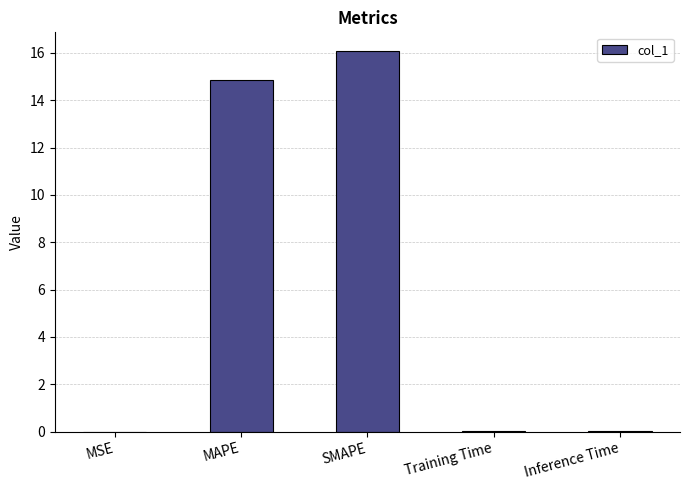

Is it true that the value at Training Time is 0.0?

True